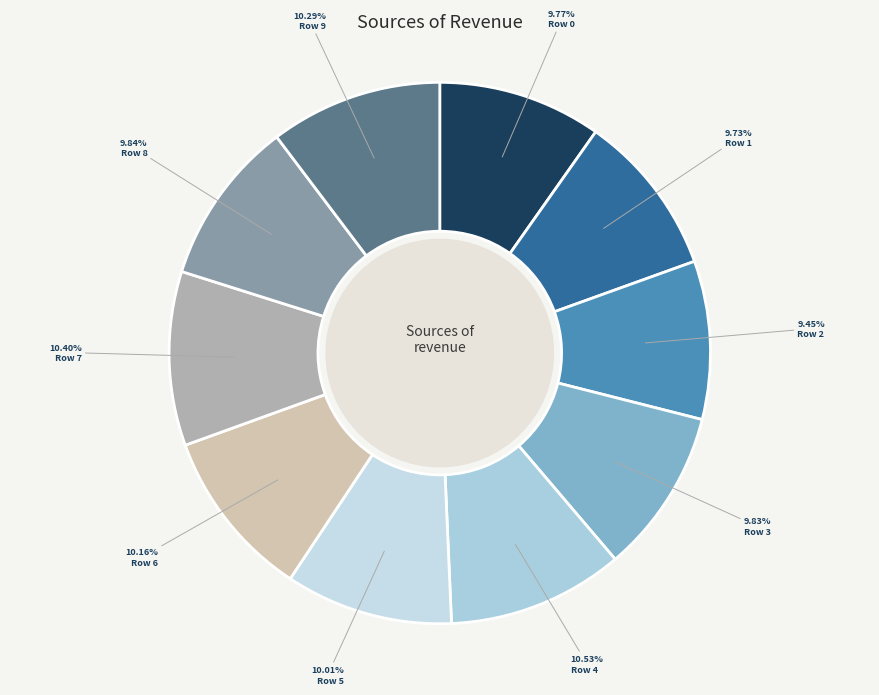

To the nearest percent, what is the difference between the largest and smallest slice percentages?

1%